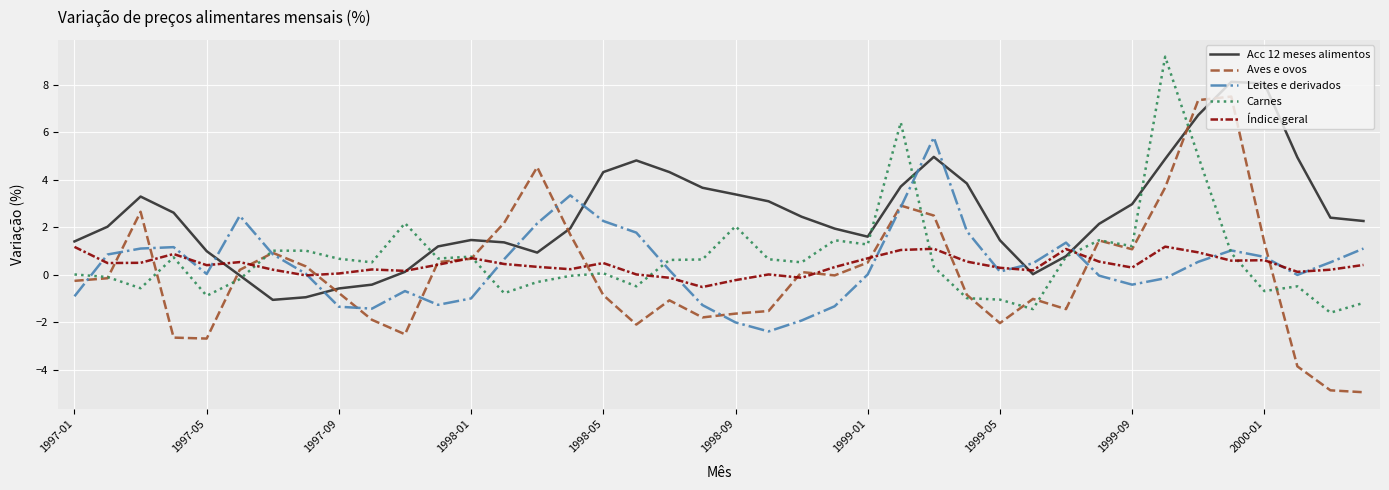

Which series has the largest range (max minus min)?

Aves e ovos